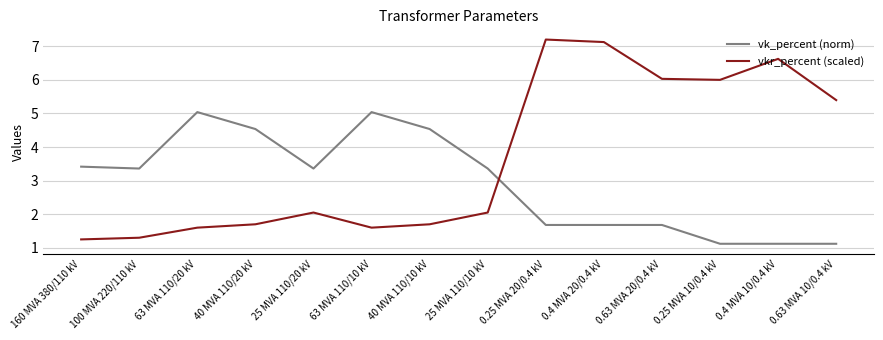

What is the difference between the vk_percent (norm) values at 63 MVA 110/10 kV and 40 MVA 110/10 kV?

0.5